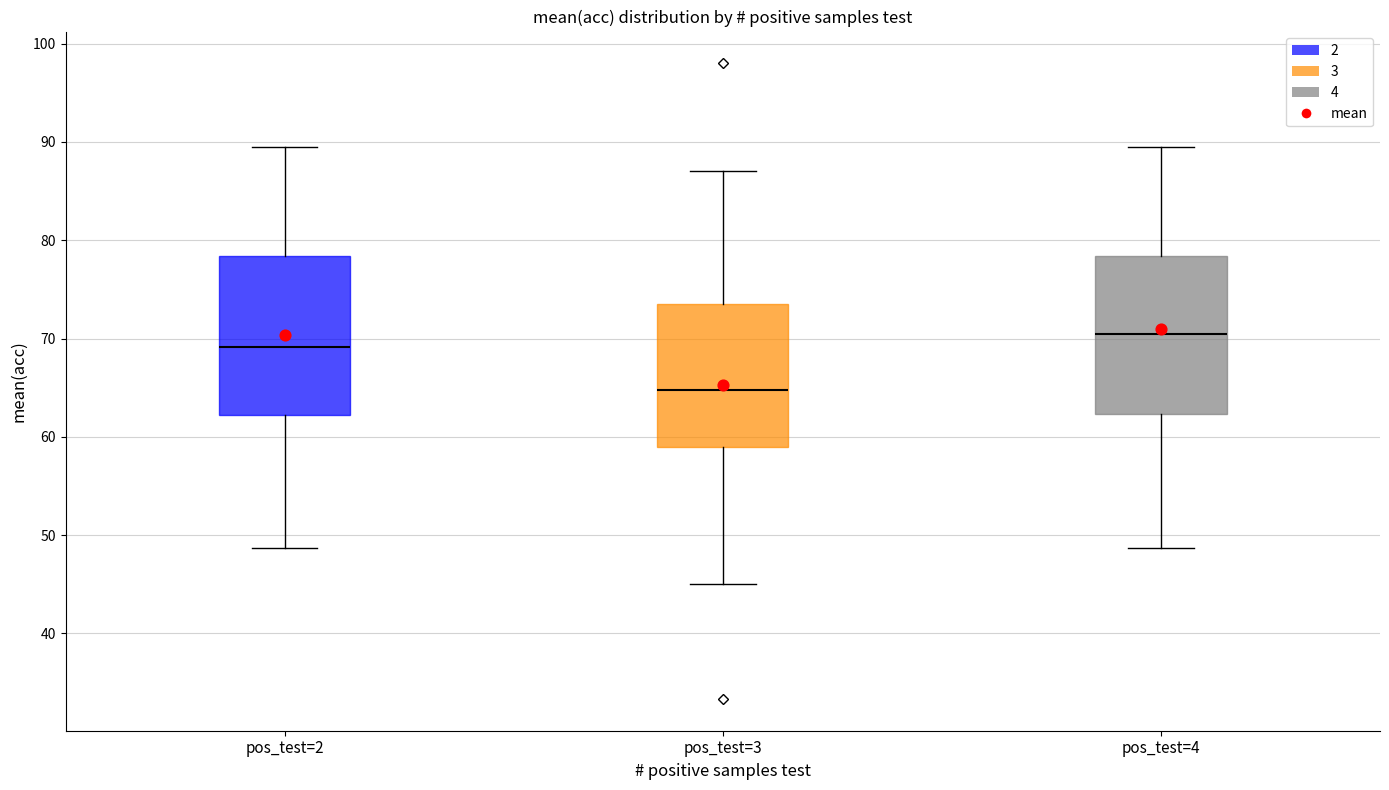

Reading left to right, read every box against the y-axis: the position of its median line, the range the box covers, and the ends of its whiskers. The values are not printed on the chart, so give them approximately, as read against the axis.

pos_test=2: median 69, box 62 to 78, whiskers 49 to 90
pos_test=3: median 65, box 59 to 74, whiskers 45 to 87
pos_test=4: median 71, box 62 to 78, whiskers 49 to 90